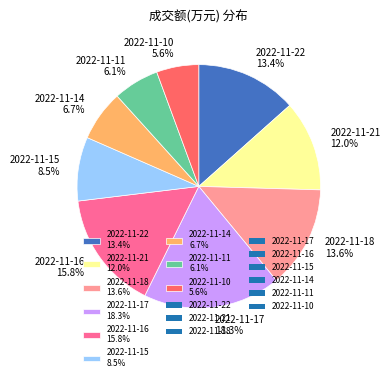

How much of the chart is everything except 2022-11-11?

93.9%